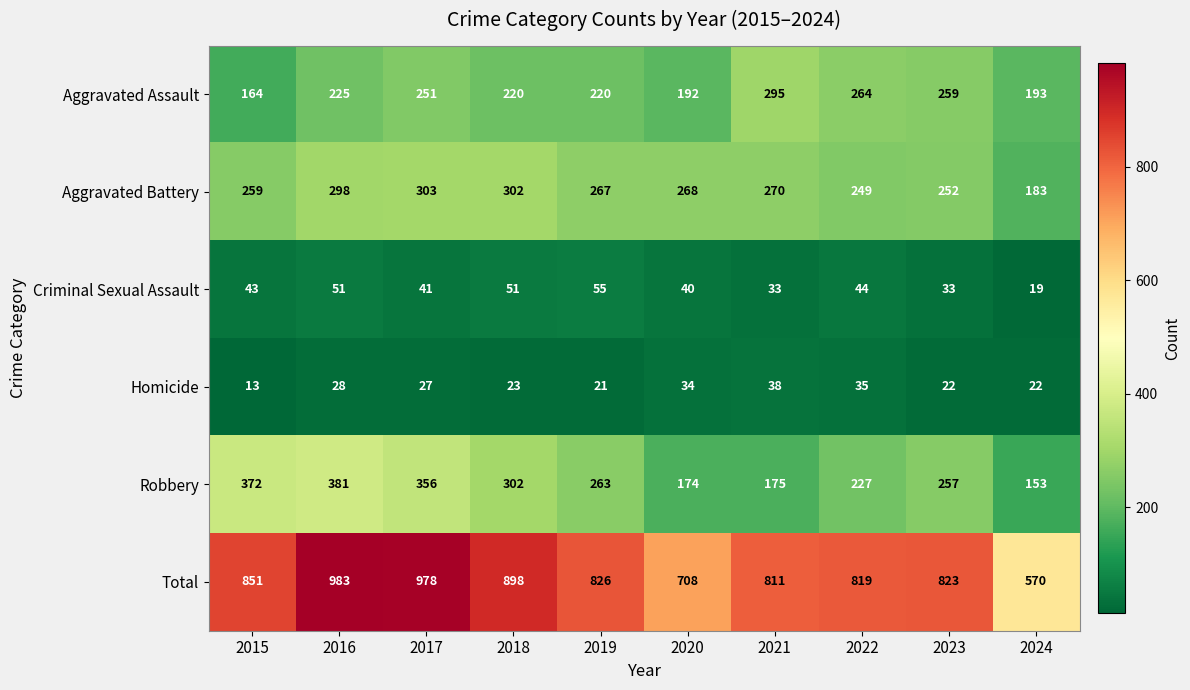

What is the approximate value of Total at 2019, to the nearest 5?

825